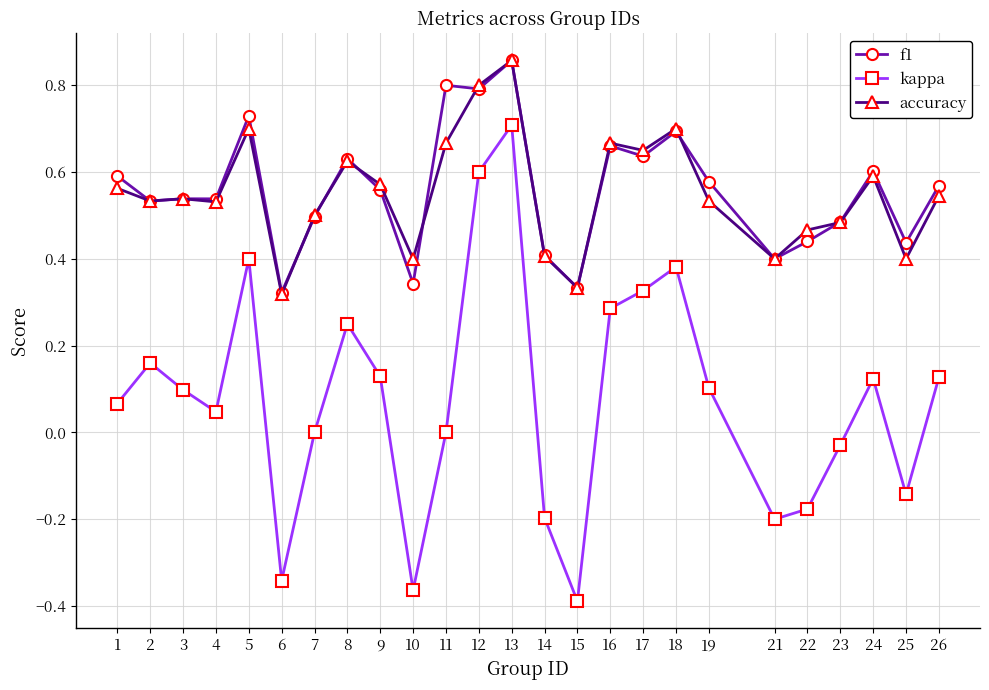

The value of kappa at 14 is -0.1. True or false?

False